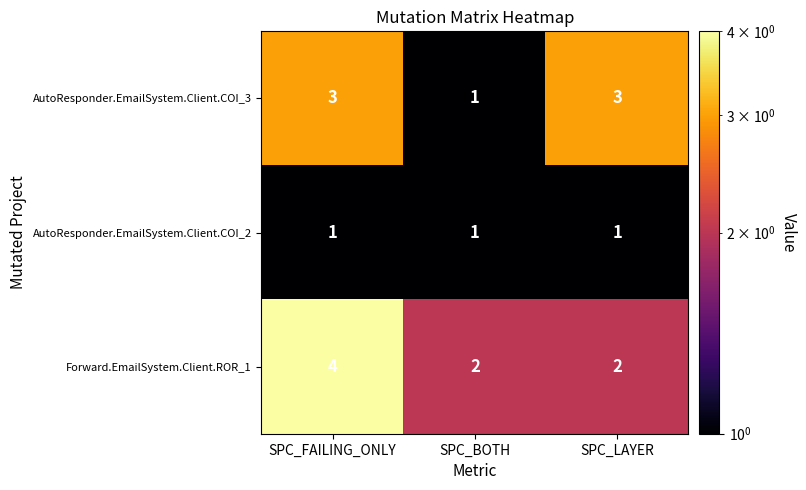

How many distinct data groups are displayed?

3